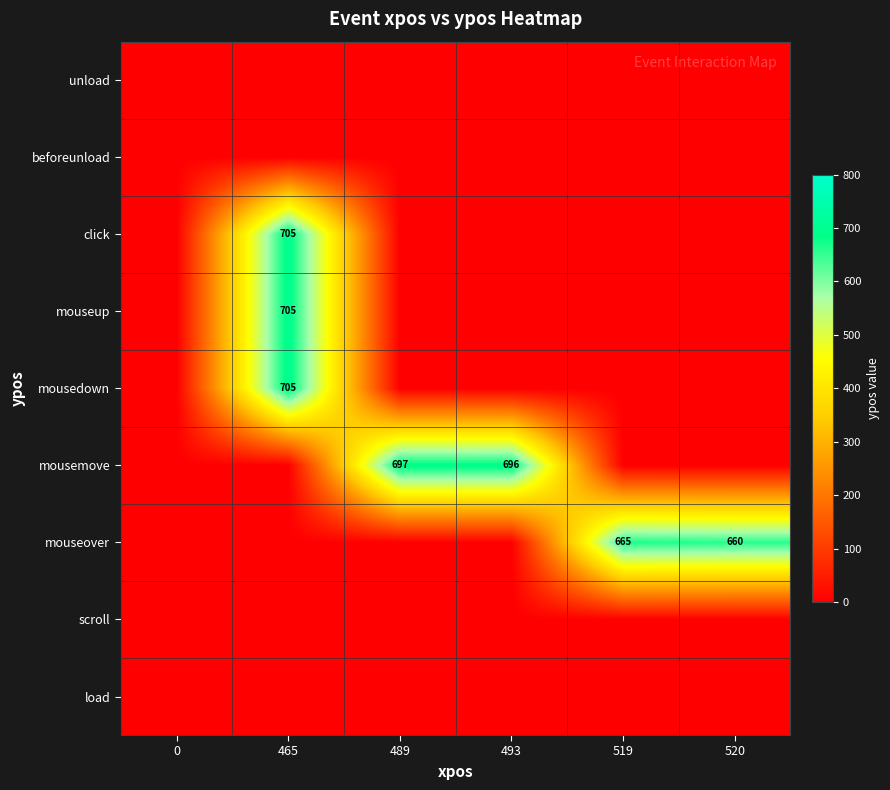

How many data points does each series have?

6